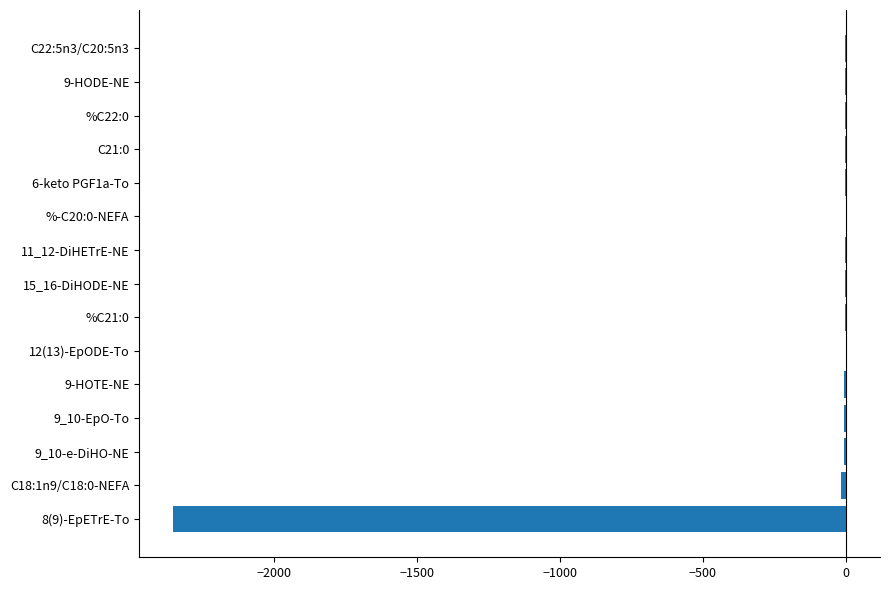

Count the number of categories in the chart.

15